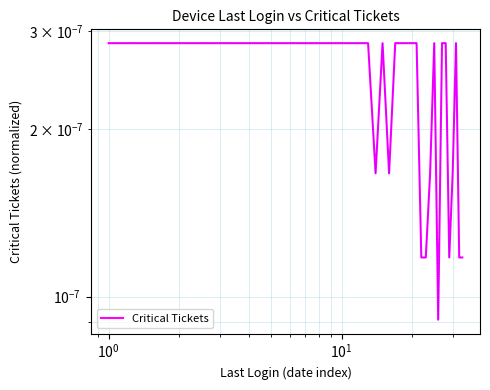

Count the values in the range 0 to 1.

33